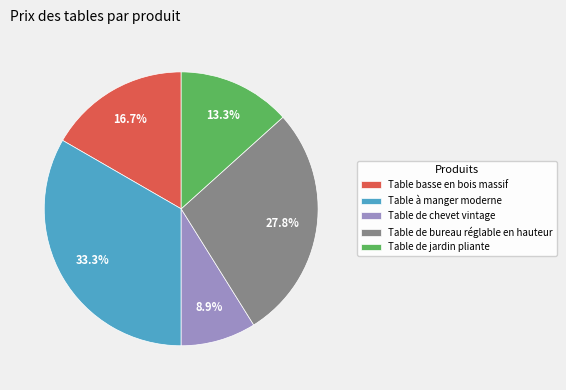

To the nearest percent, what is the difference between the largest and smallest slice percentages?

24%